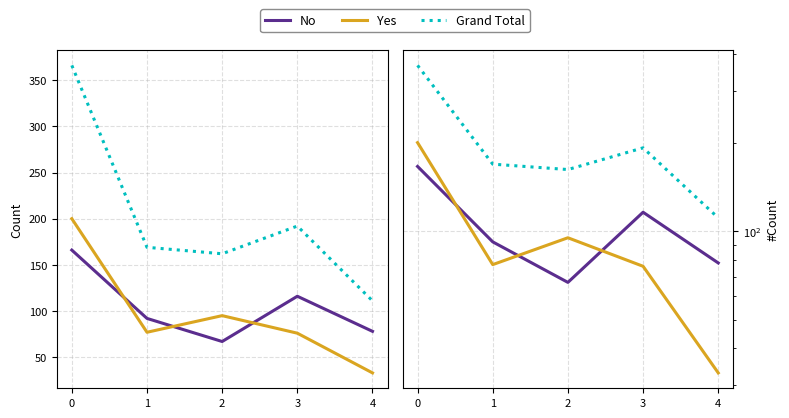

What is the smallest value displayed?

33